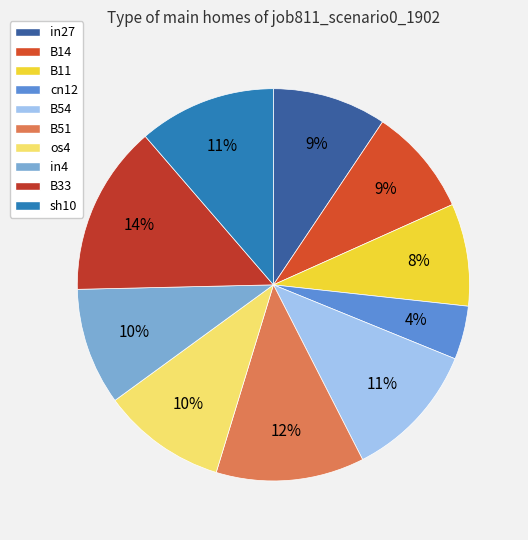

Which slice is the smallest?

cn12